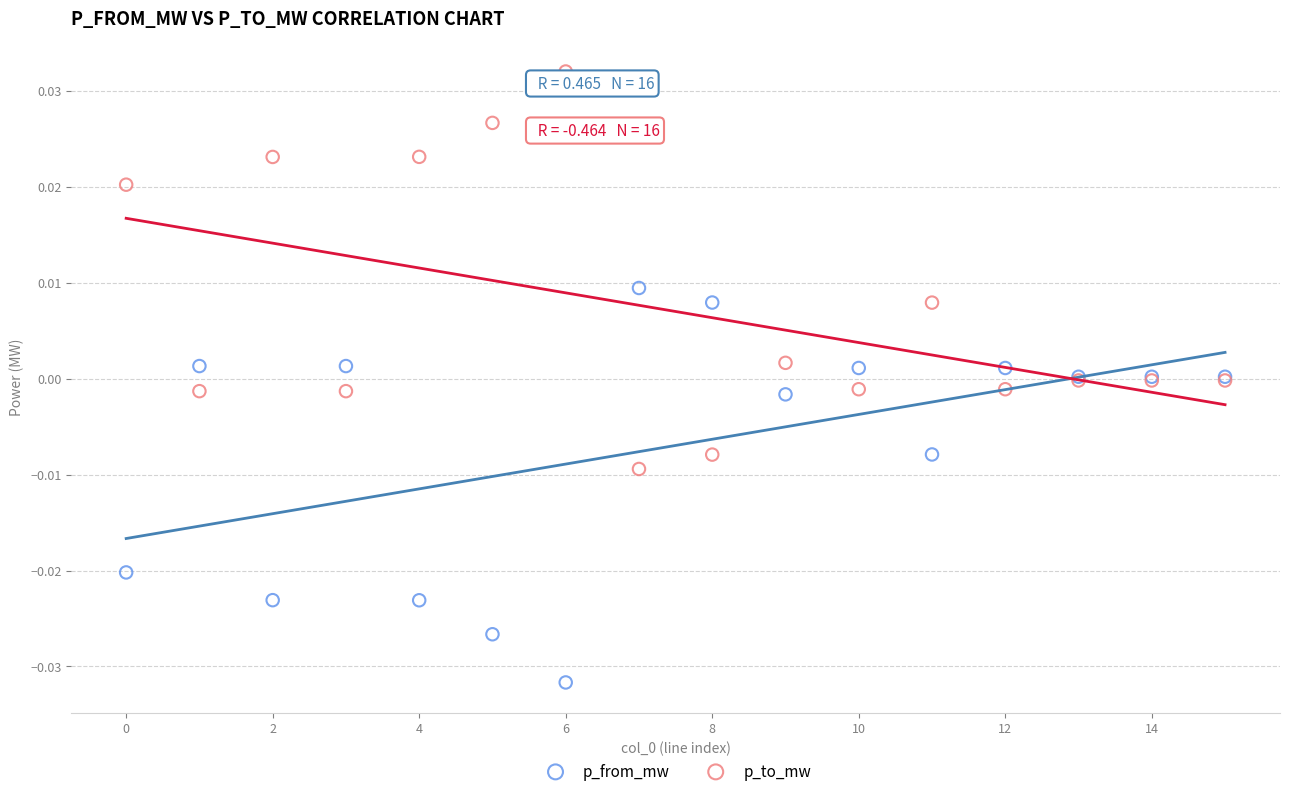

Which series contains the lowest Y value?

p_from_mw